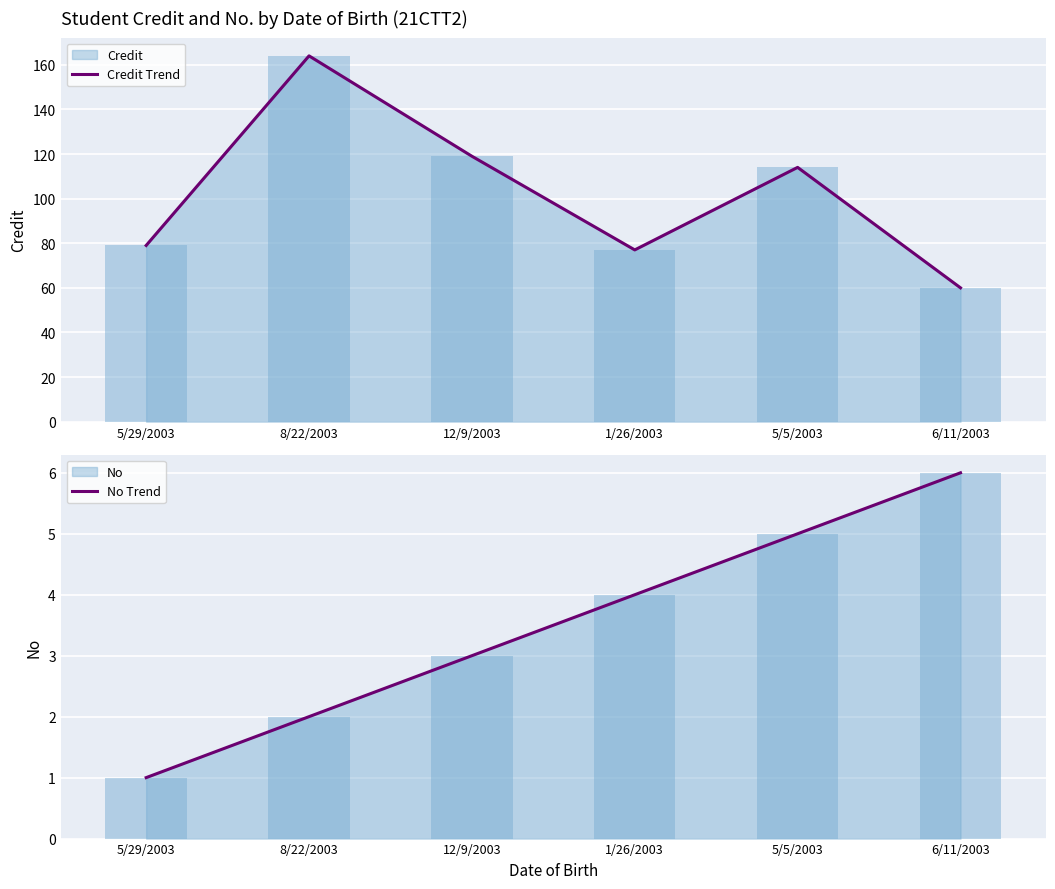

At which label does Credit Trend reach its peak?

8/22/2003